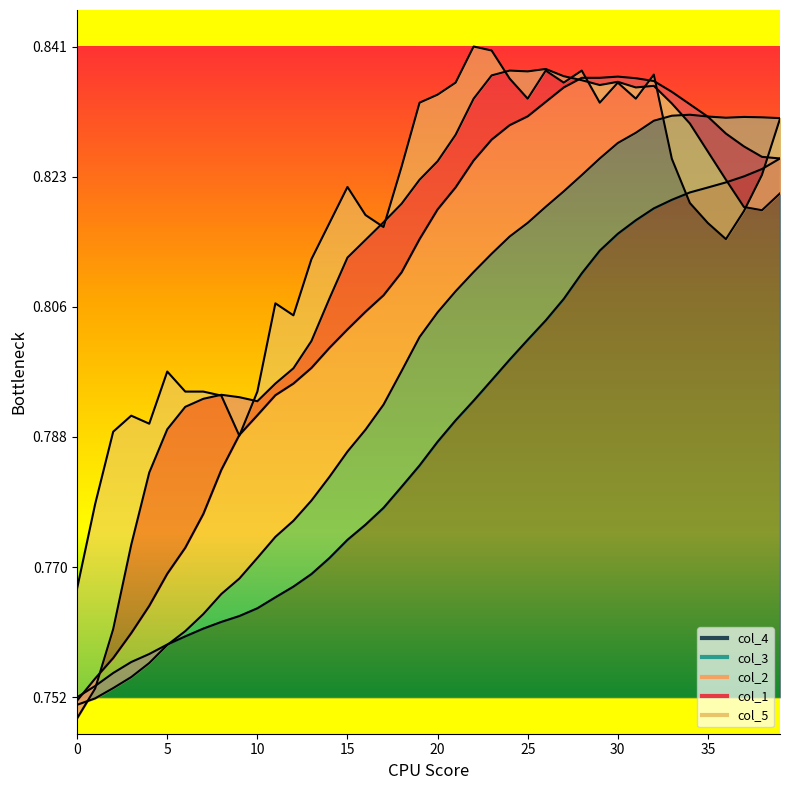

At which category does col_2 reach its first local peak?

30